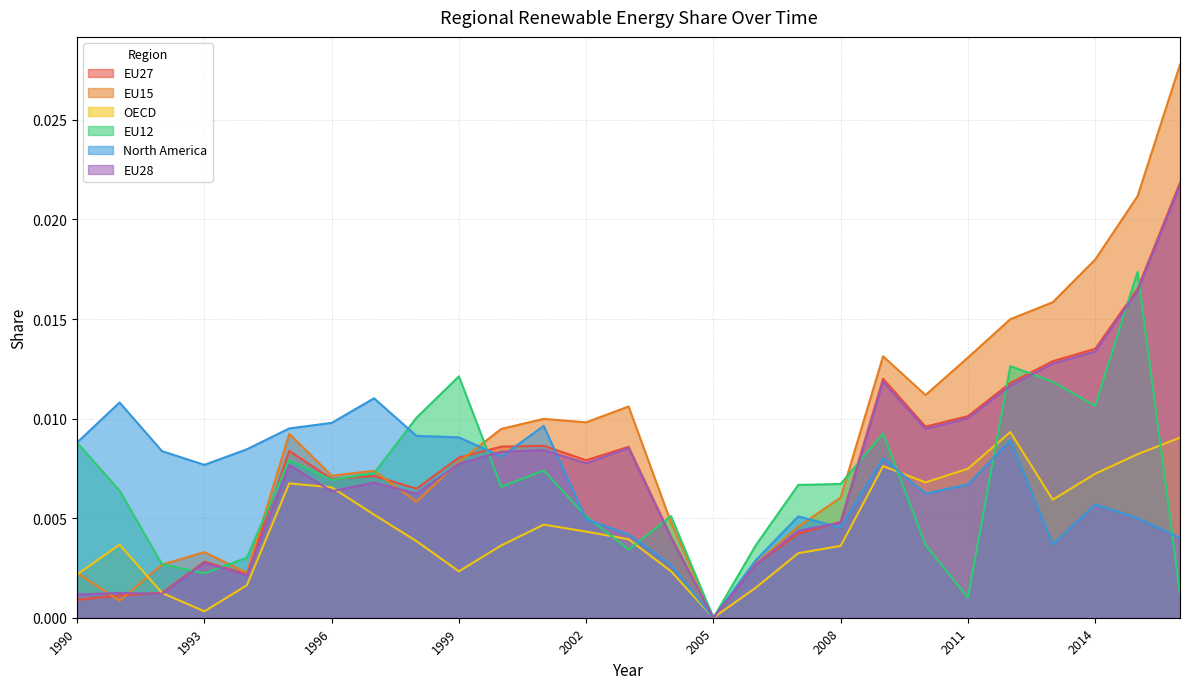

True or false: North America and EU15 intersect in this chart.

True